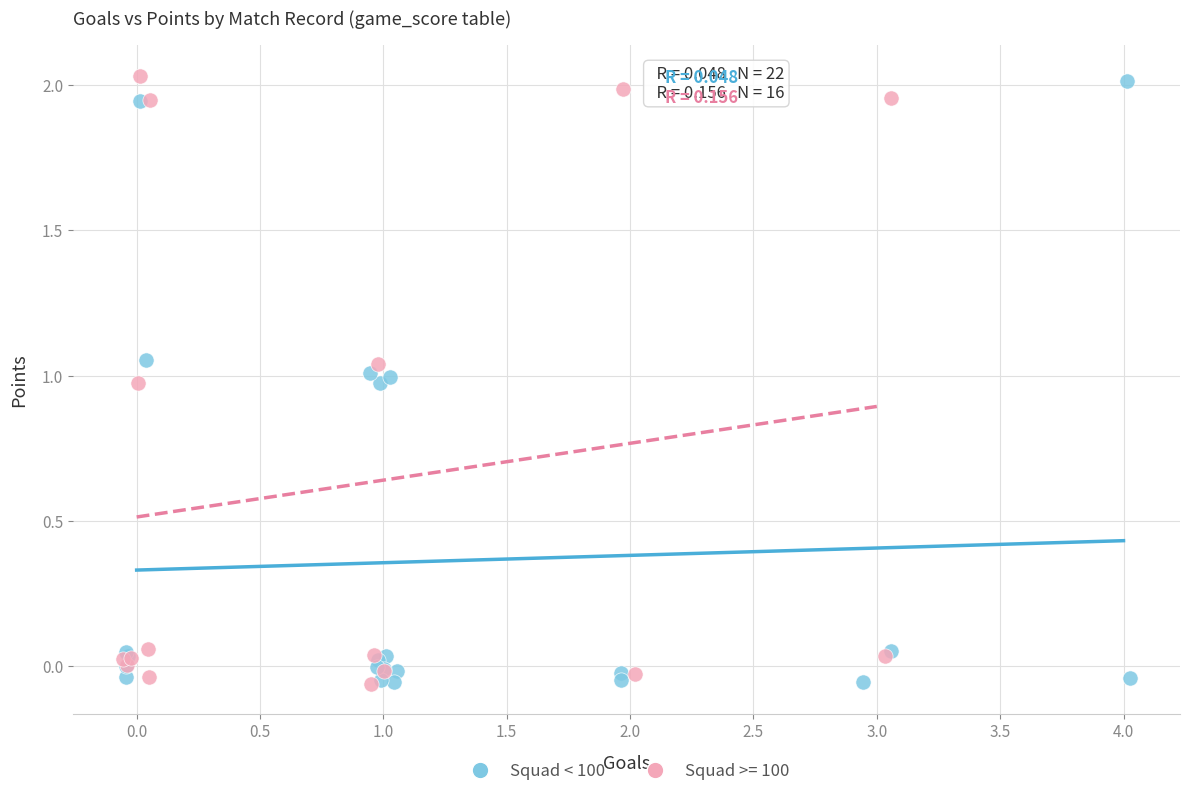

What are all the series names shown in the legend?

Squad < 100, Squad >= 100